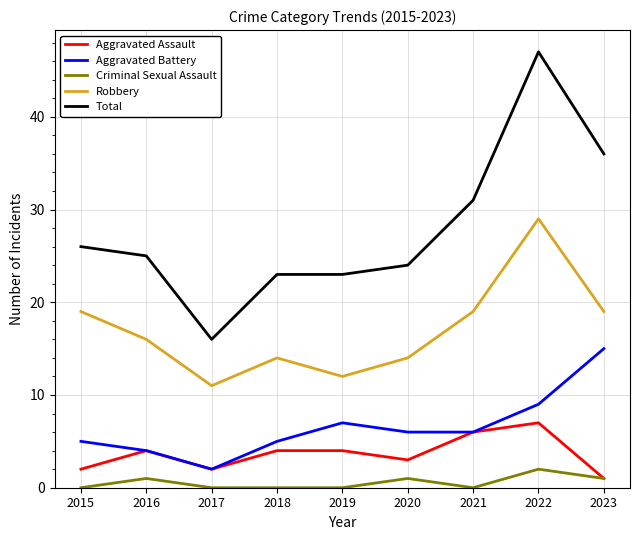

Is the value of Aggravated Assault at 2021 greater than the value of Criminal Sexual Assault at 2017?

Yes